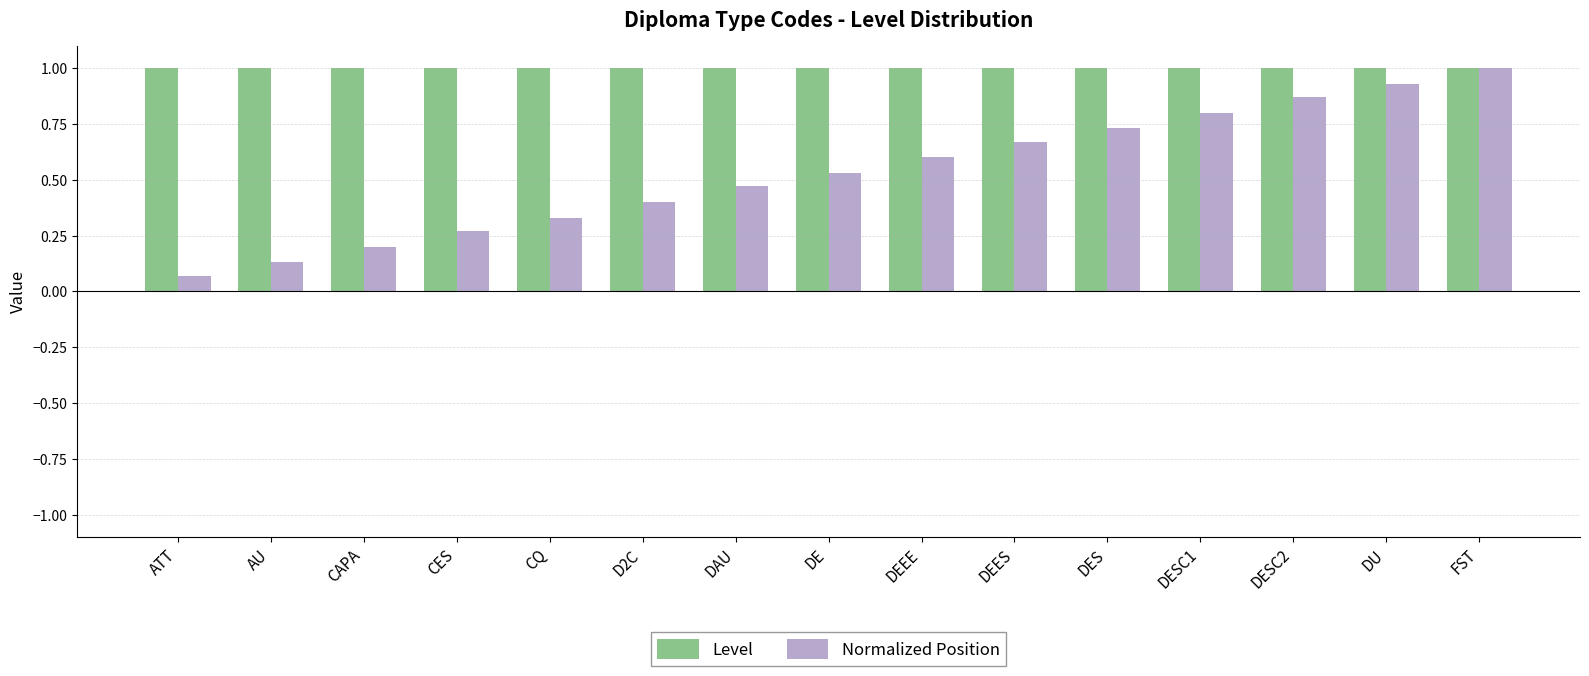

How many data points does each series have?

15